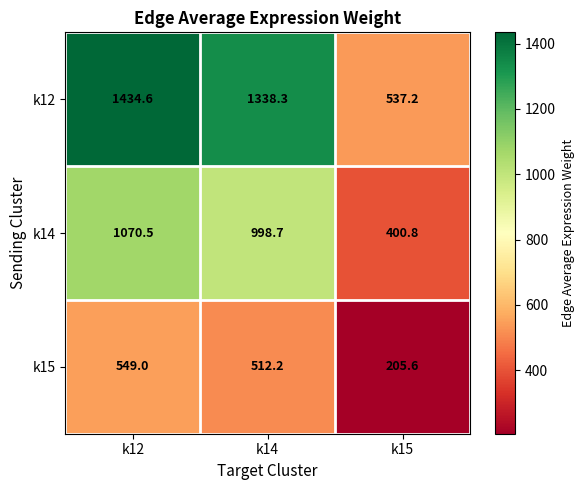

Where does the k12 series first go above 1338?

k12